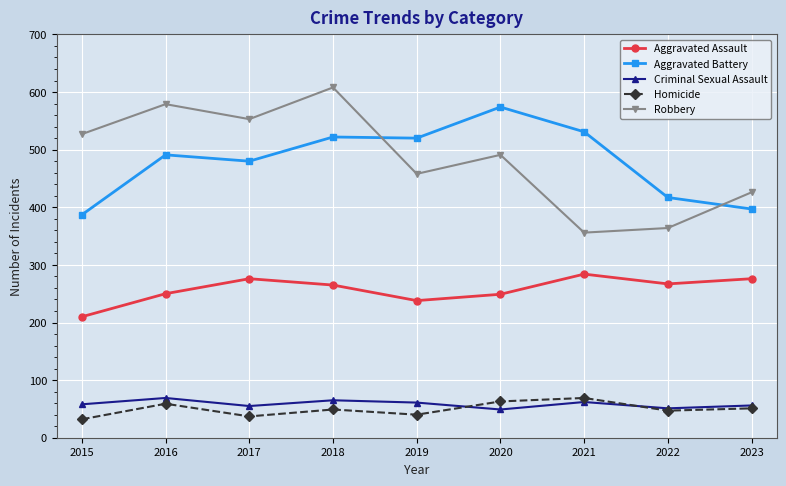

What is the difference between the Aggravated Battery values at 2020 and 2015?

187